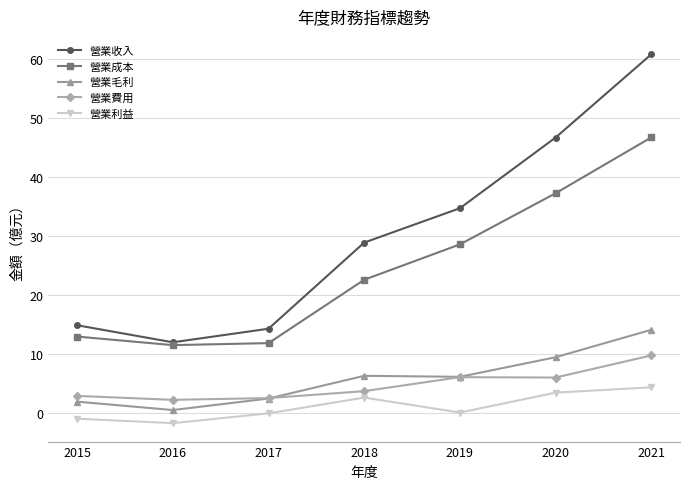

Is this an area chart (filled region under the line)?

No